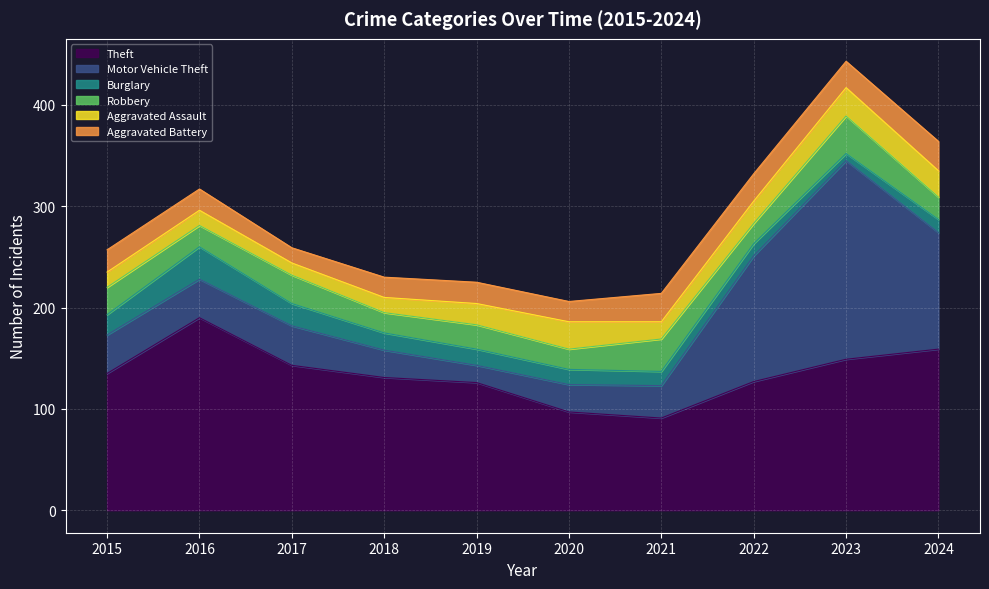

What is the spread (max minus min) of values at 2020?

82